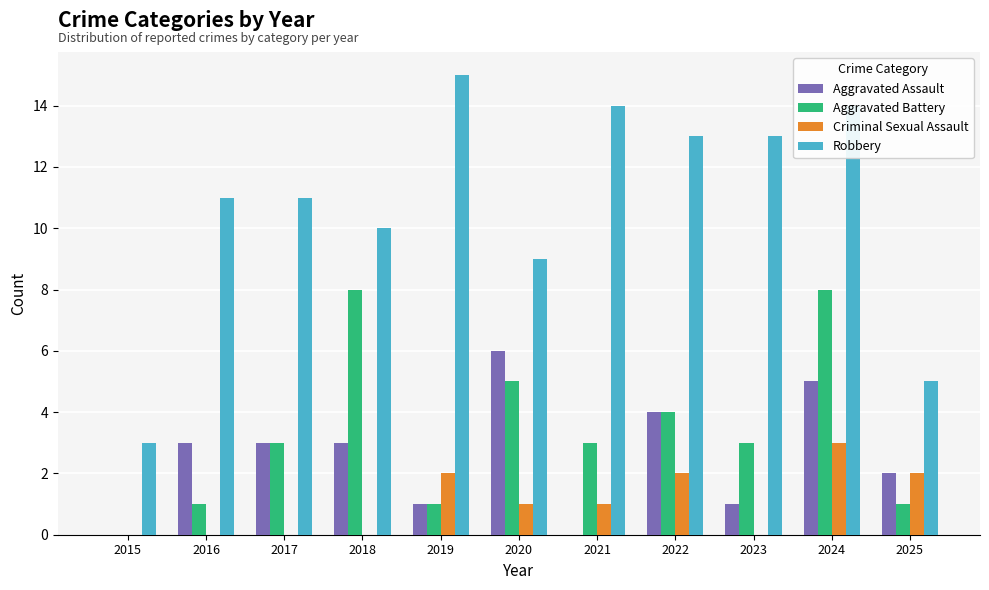

What is the difference between the Aggravated Assault values at 2020 and 2025?

4